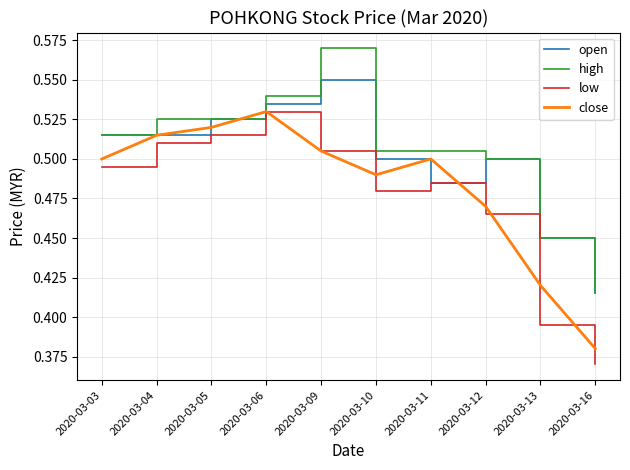

Does the chart have visible grid lines?

Yes